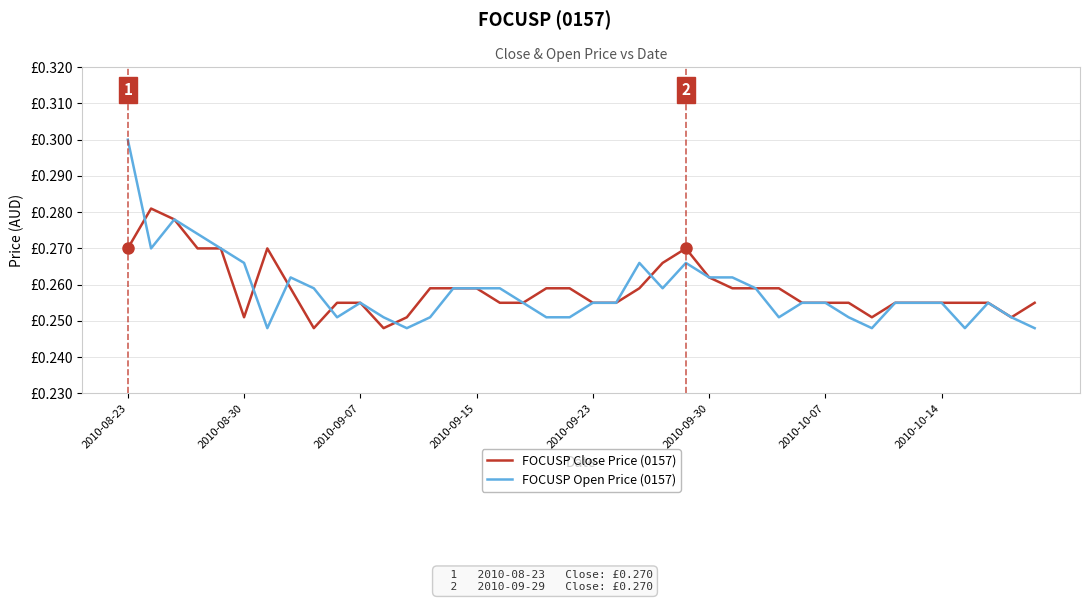

True or false: FOCUSP Open Price (0157) has more than 1 points higher than both neighbors.

True